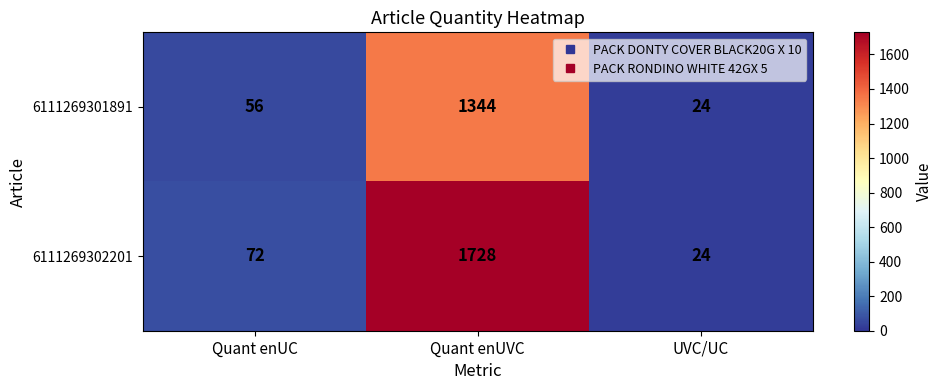

Rank the series by their maximum value, from lowest to highest.

6111269301891, 6111269302201